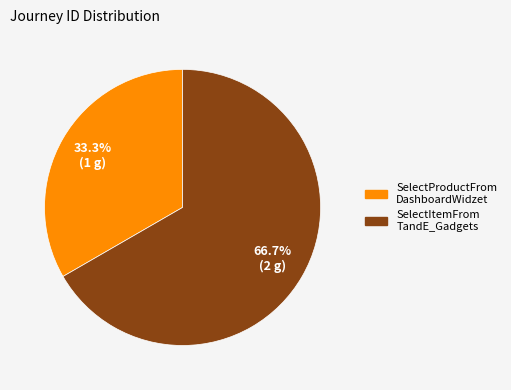

How many segments does this pie chart have?

2